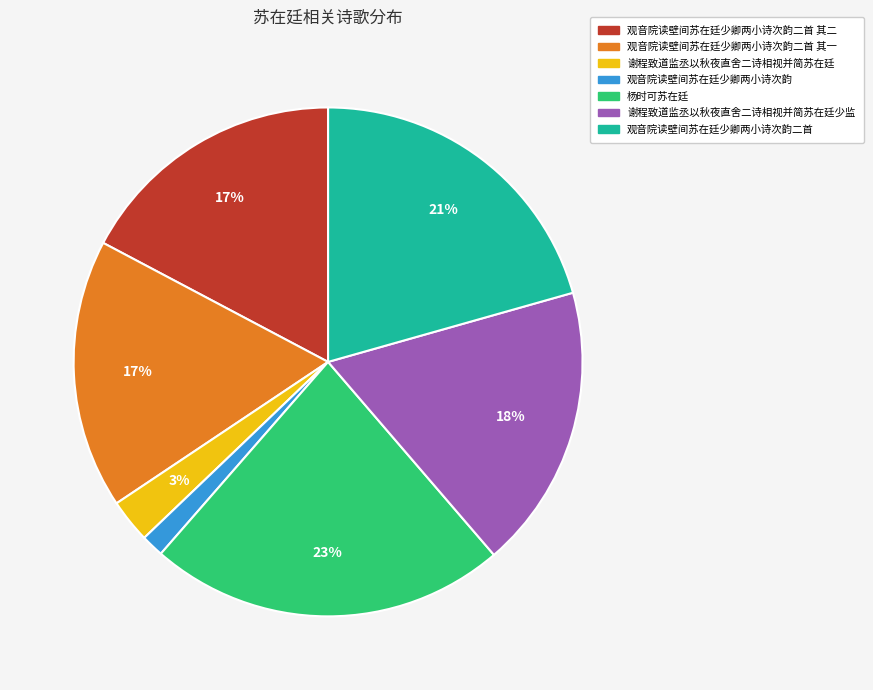

Combined, do 谢程致道监丞以秋夜直舍二诗相视并简苏在廷少监 and 观音院读壁间苏在廷少卿两小诗次韵二首 其二 account for over 50%?

No